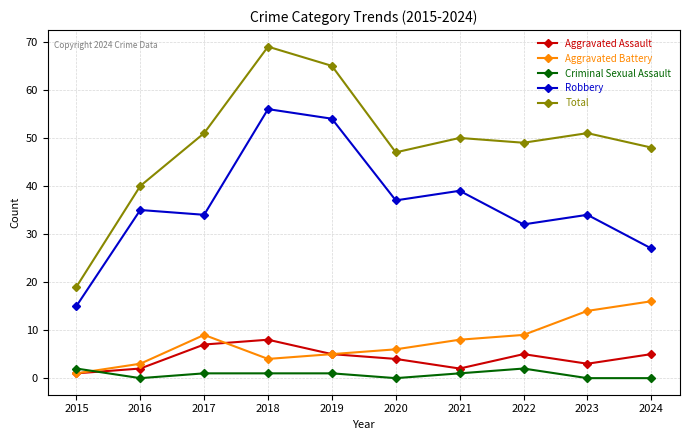

Is it true that Aggravated Assault equals 2 at 2016?

True